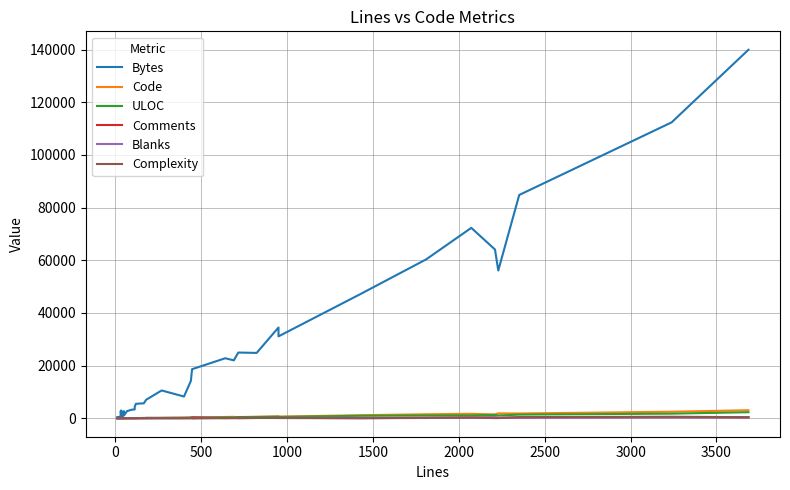

Which series has the largest total across all categories?

Bytes